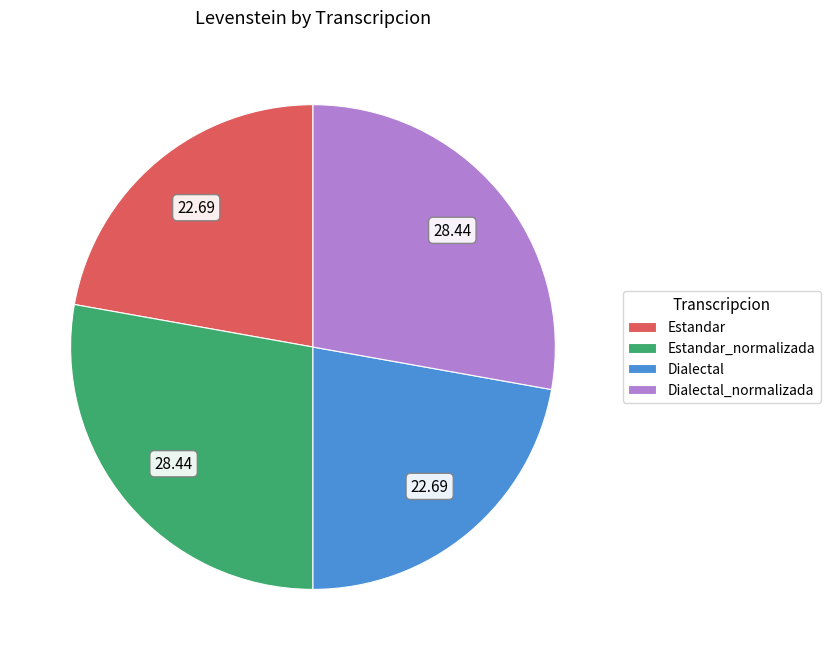

How many slices are in this pie chart?

4